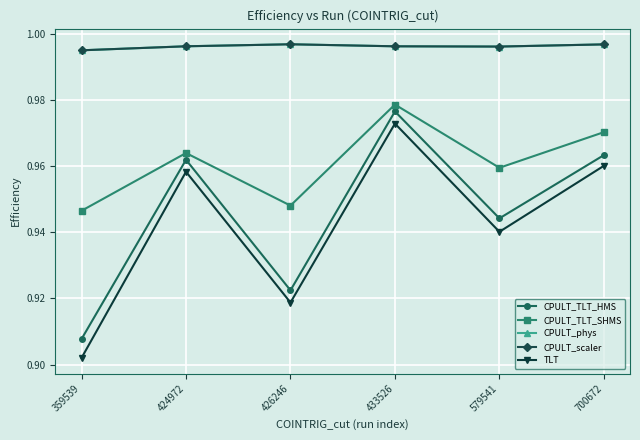

Is this an area chart (filled region under the line)?

No